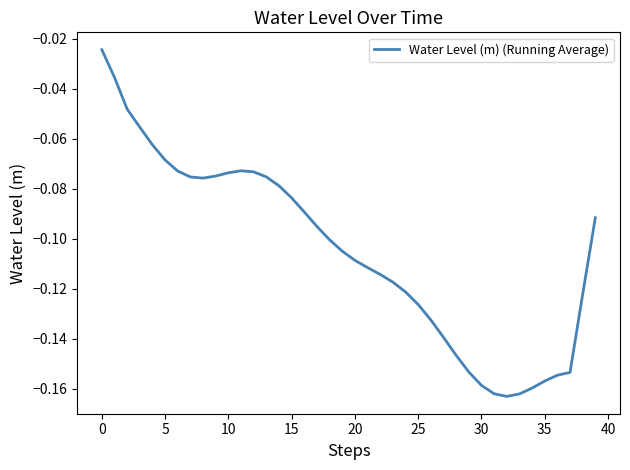

How many lines are shown in the chart?

1